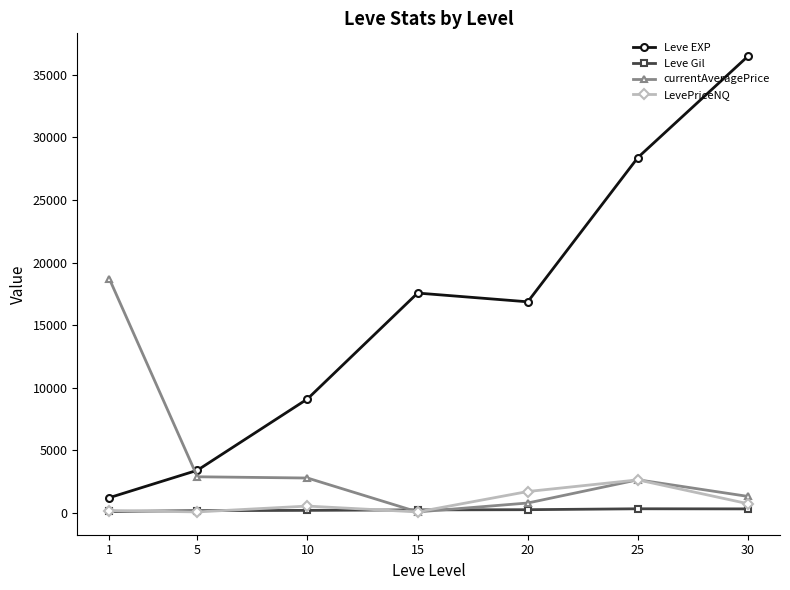

List the series in order of their peak value, lowest first.

Leve Gil, LevePriceNQ, currentAveragePrice, Leve EXP